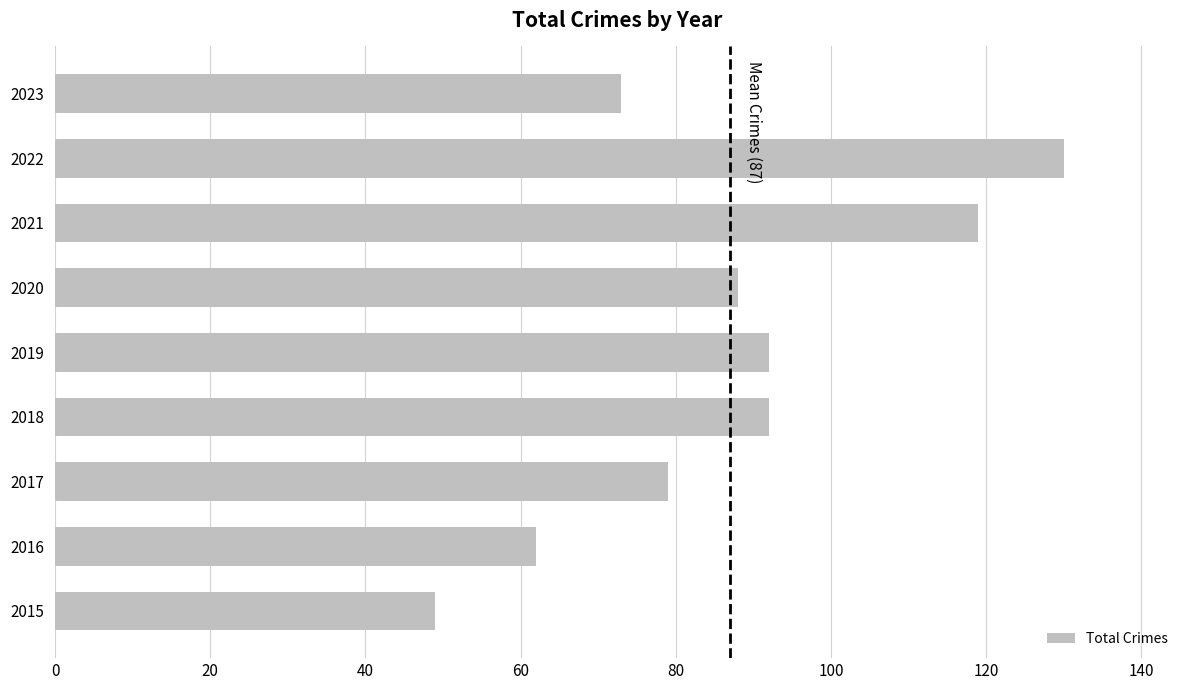

Count the number of data series in this chart.

1